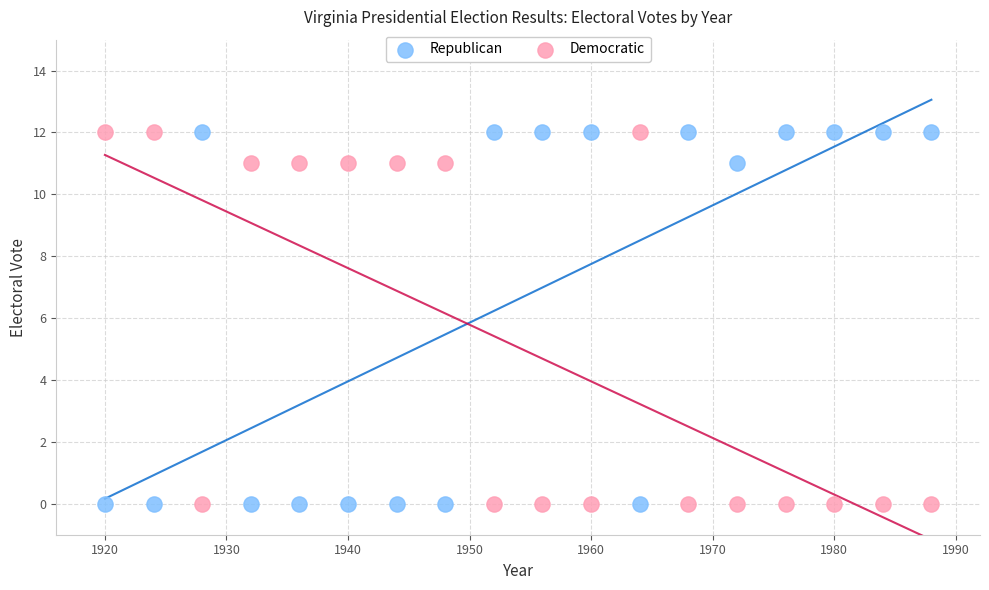

Across all data points, what is the range of X values (max minus min)?

68